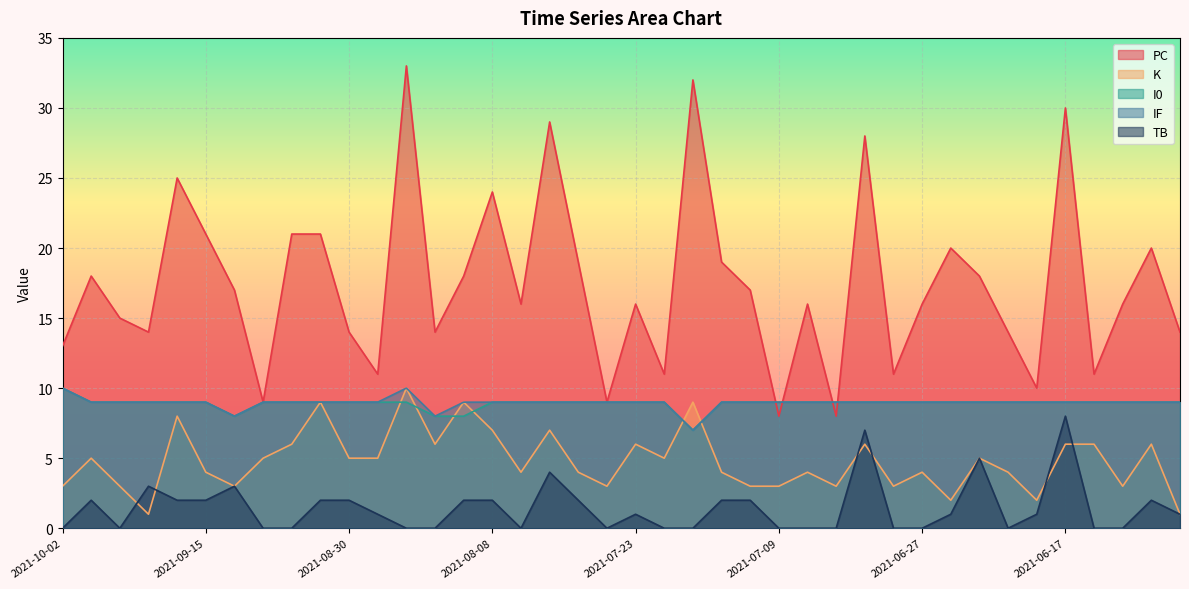

Rank the series at 2021-08-04 from lowest to highest value.

TB, K, I0, IF, PC